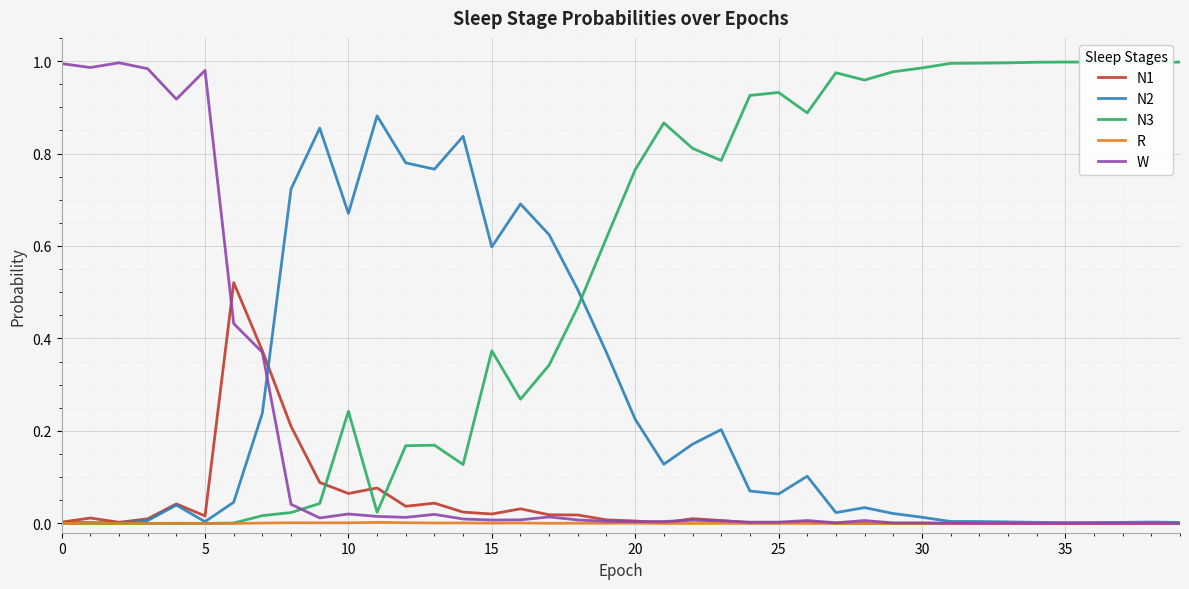

Which series has the largest total across all categories?

N3